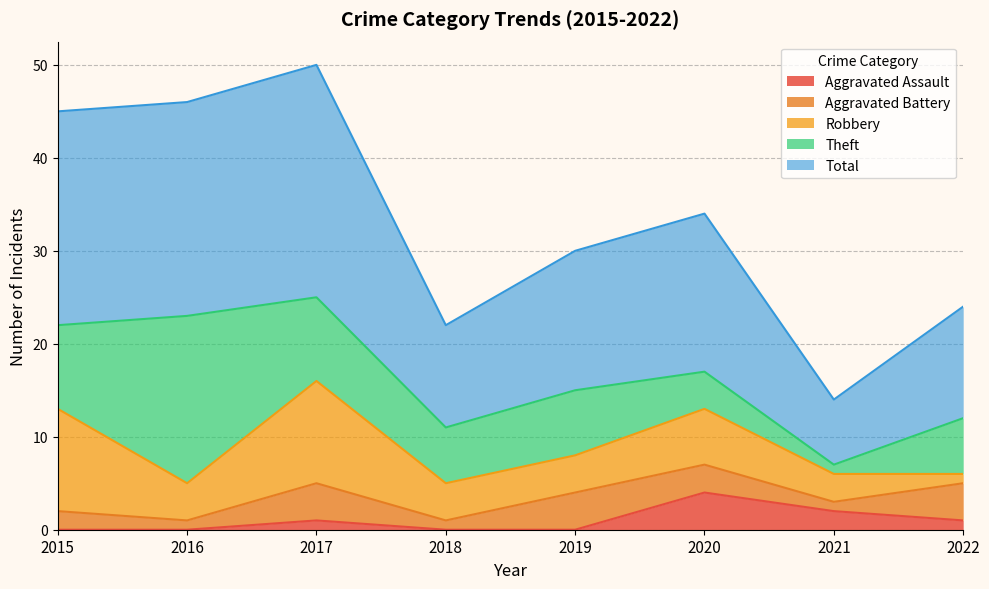

List the series in order of their peak value, lowest first.

Aggravated Assault, Aggravated Battery, Robbery, Theft, Total